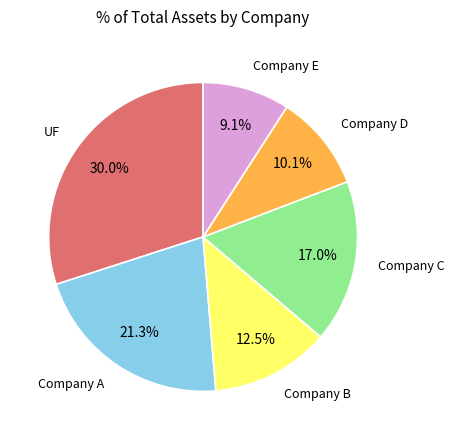

Is there a majority slice in this chart?

No